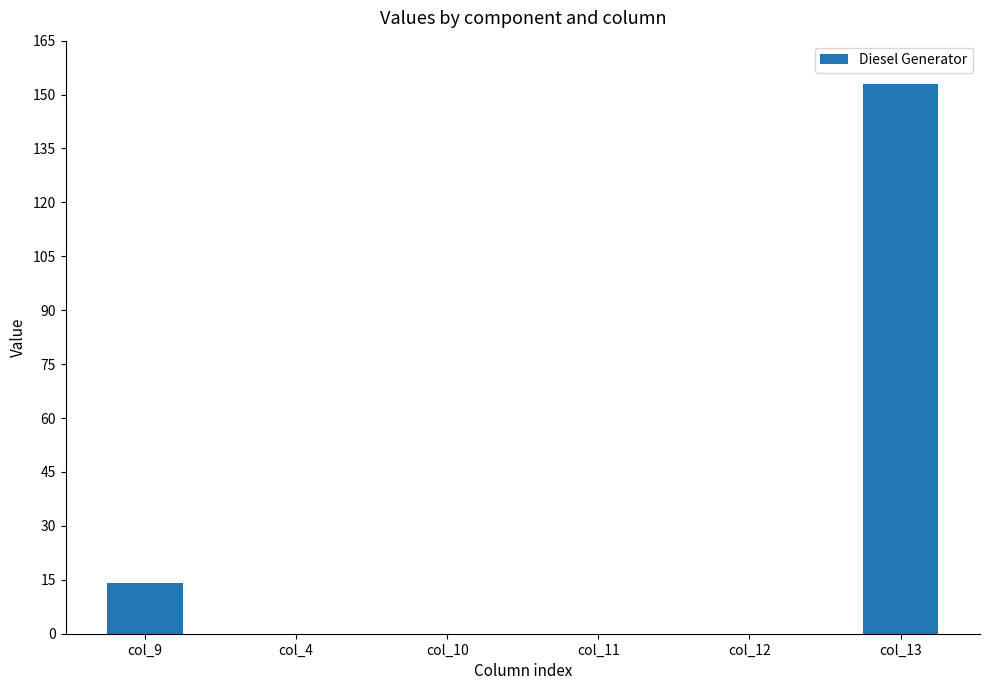

The chart shows a value of 65 at col_4. True or false?

False